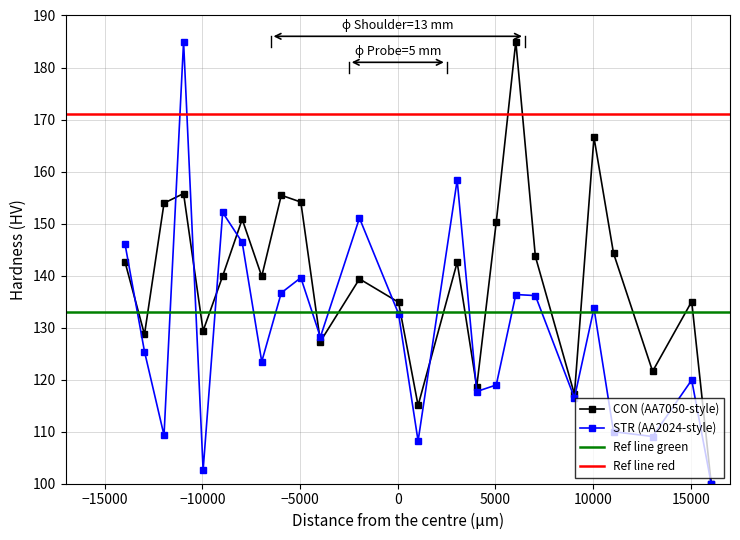

What is the difference between the maximum and second lowest values in the CON series?

70.0